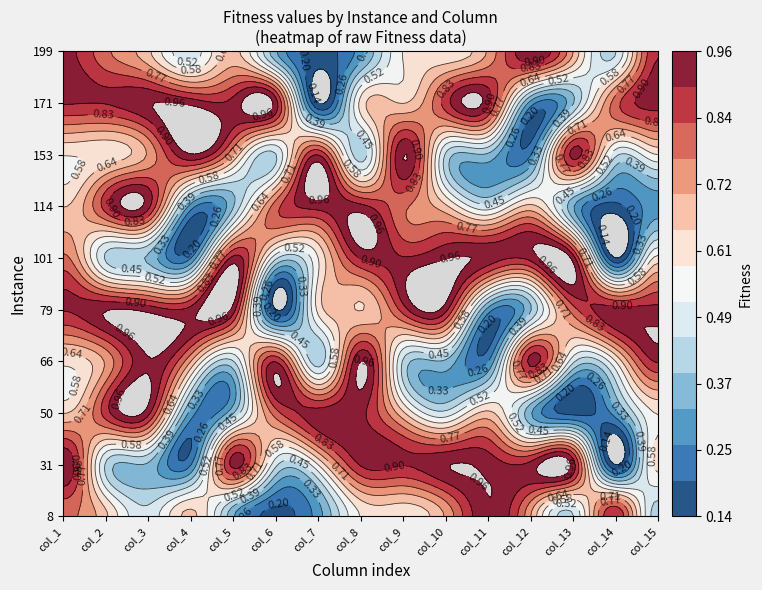

What is the smallest value displayed?

0.1